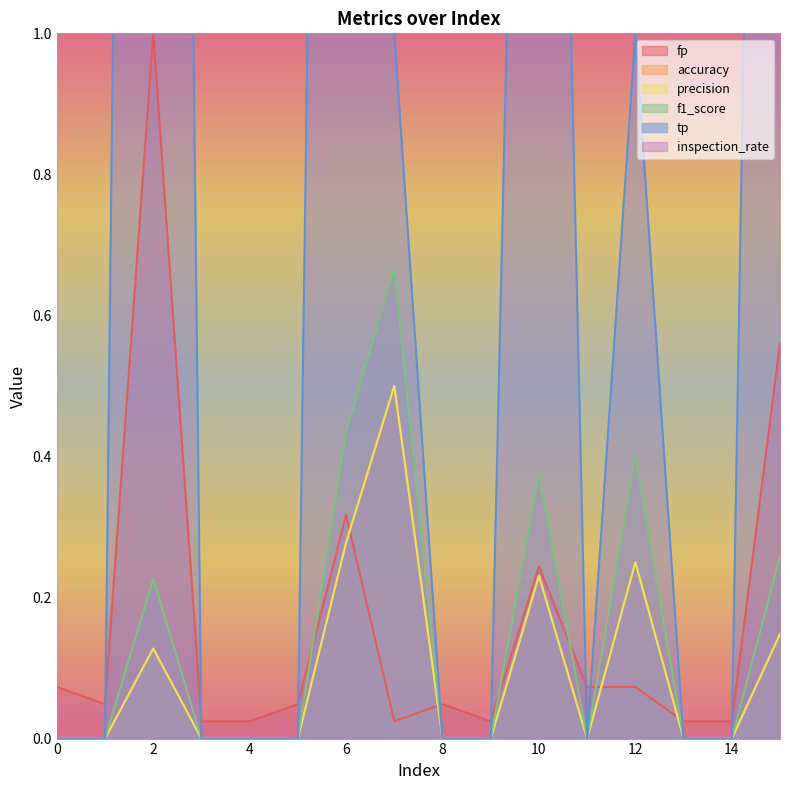

What is the value of the tp point at the 13th from the left?

1.0